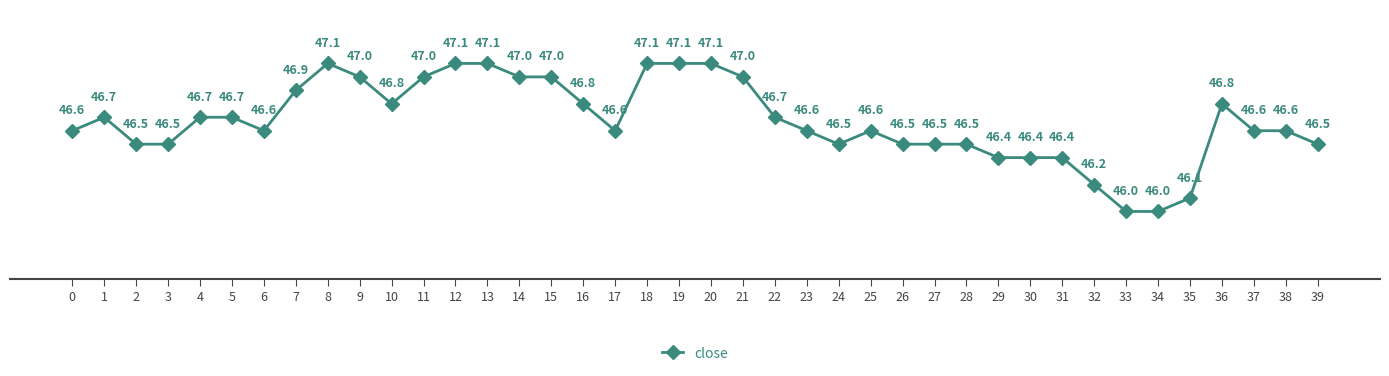

Is this an area chart (filled region under the line)?

No